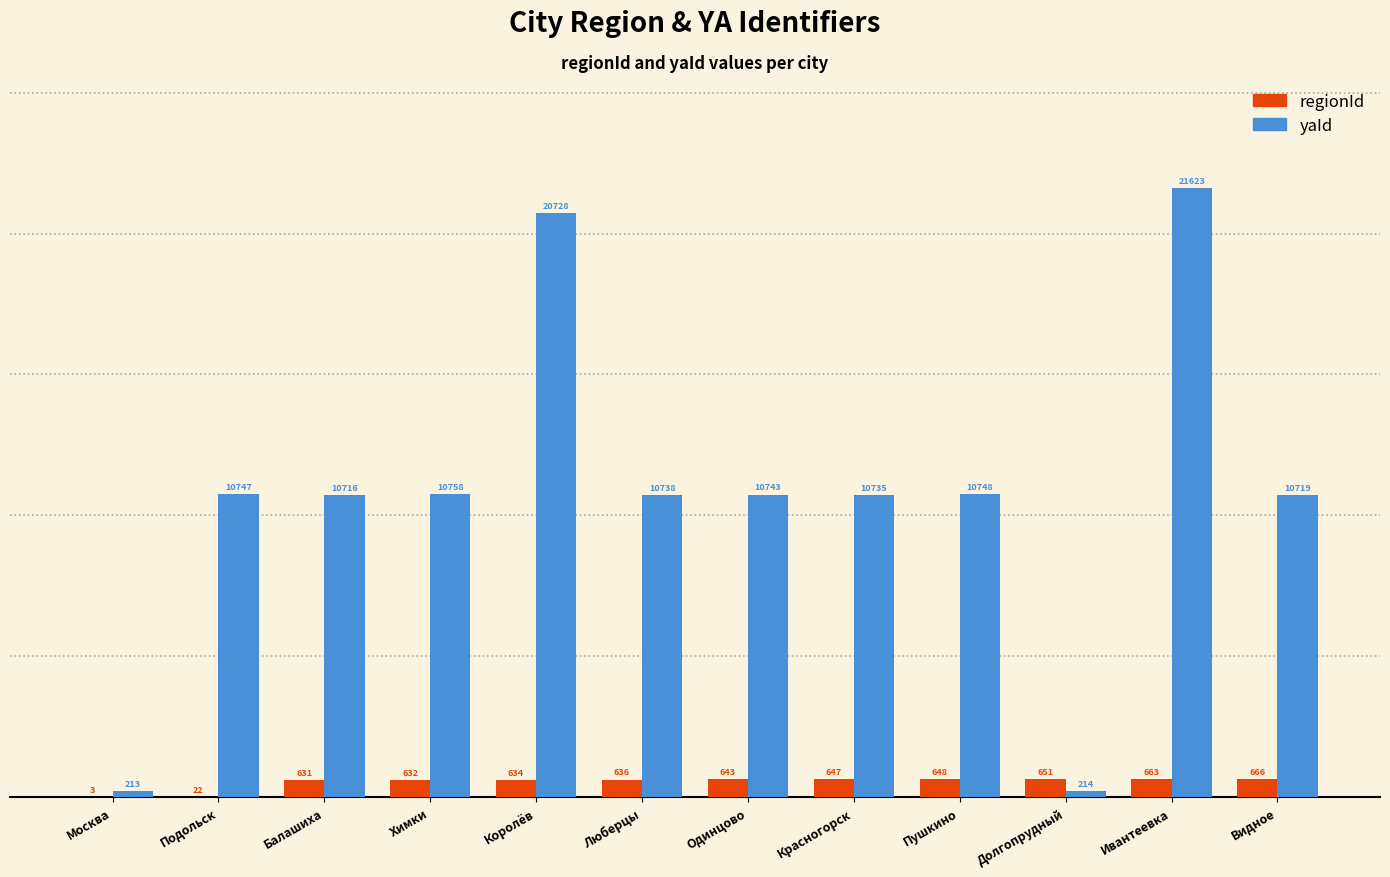

True or false: yaId has a value of 30860 at Королёв.

False